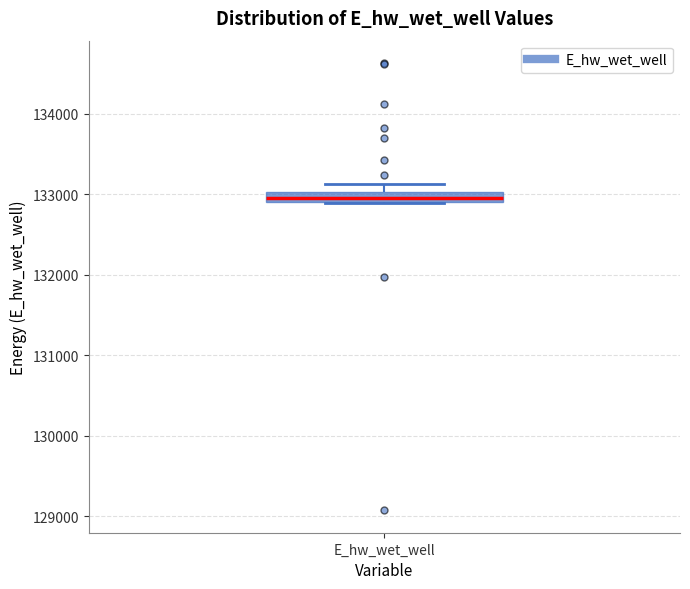

Where is the upper edge of the box for E_hw_wet_well on the y-axis? The values are not printed on the chart, so give them approximately, as read against the axis.

133000